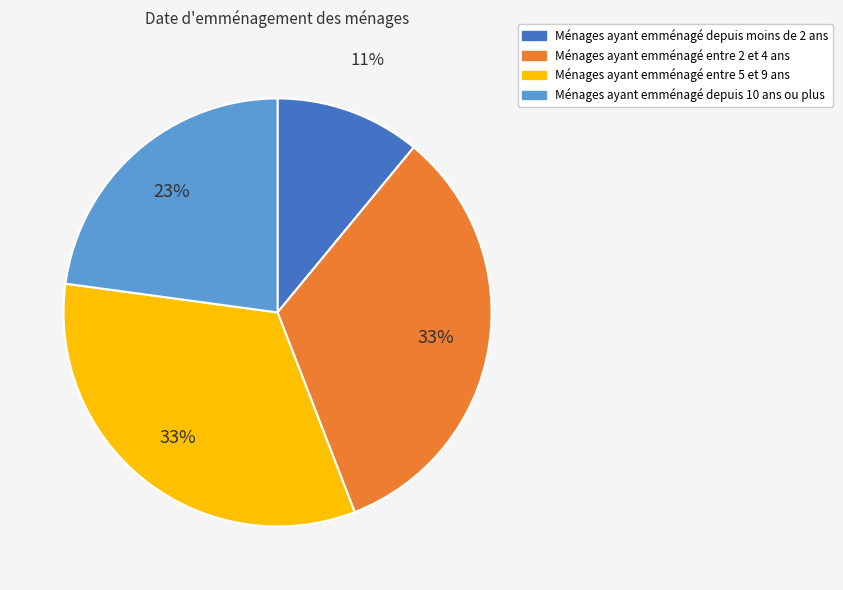

Does any single category account for the majority?

No